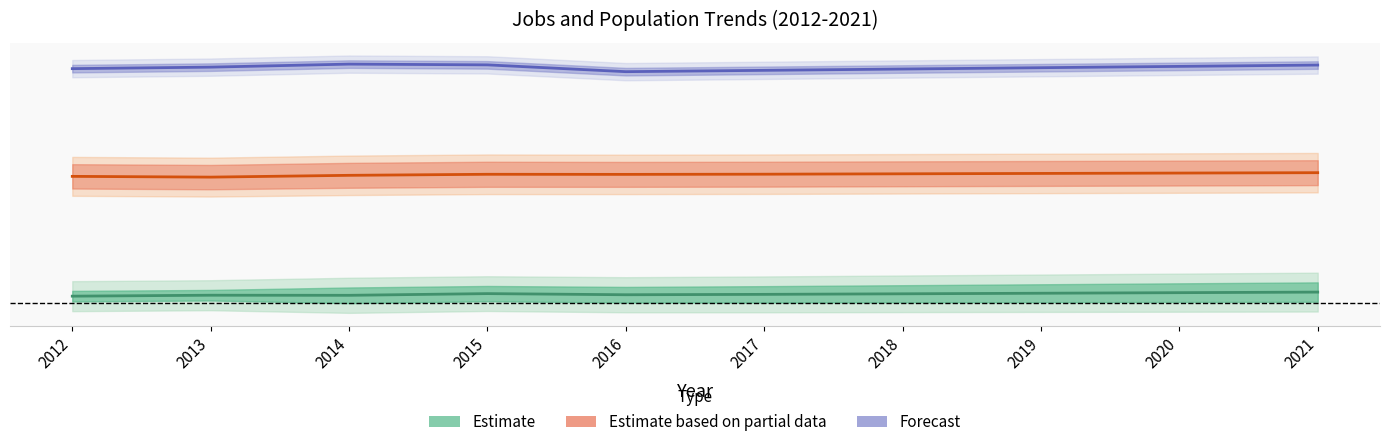

What is the value of the Forecast point at the 10th from the left?

1.0